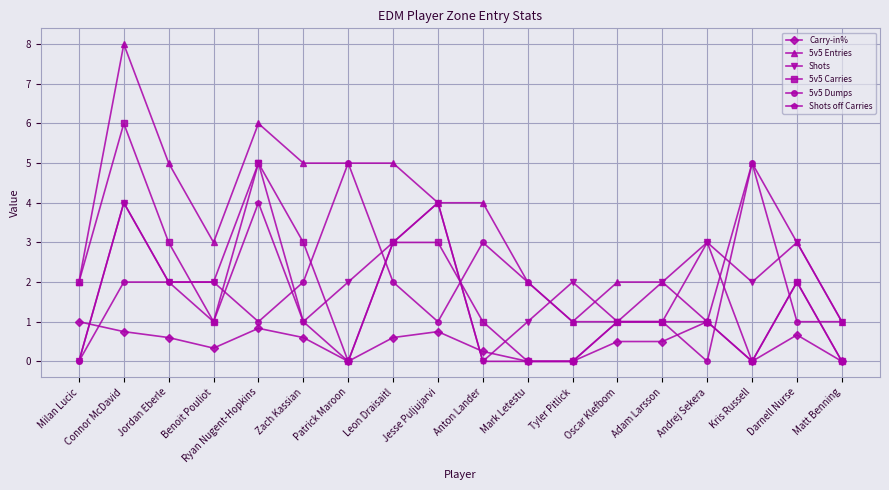

Between which two adjacent categories do Carry-in% and 5v5 Dumps first intersect?

Milan Lucic and Connor McDavid